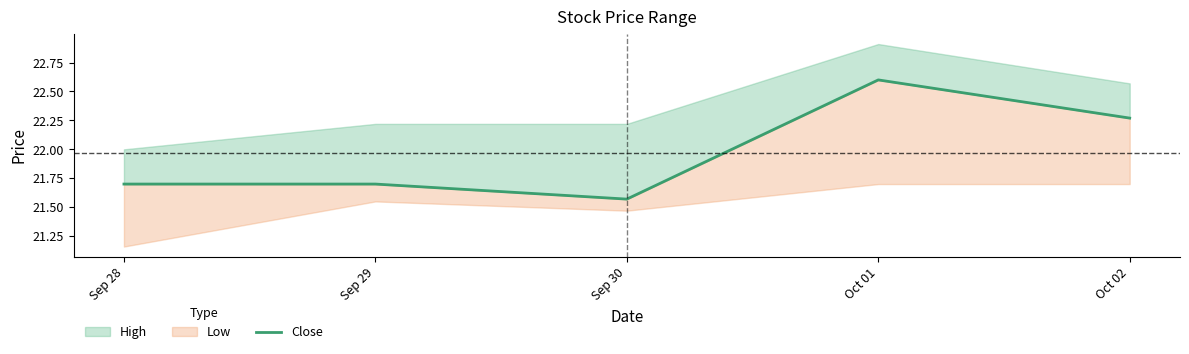

The value at Sep 30 is 21.6. True or false?

True